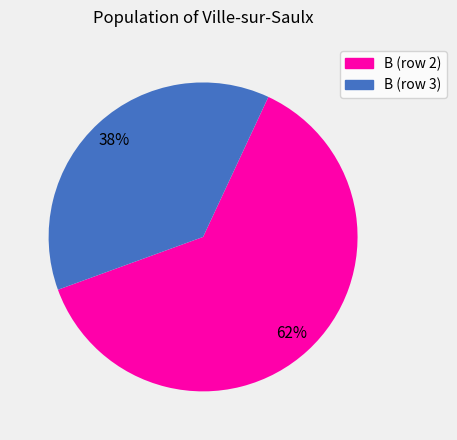

To the nearest percent, what is the average slice percentage?

50%